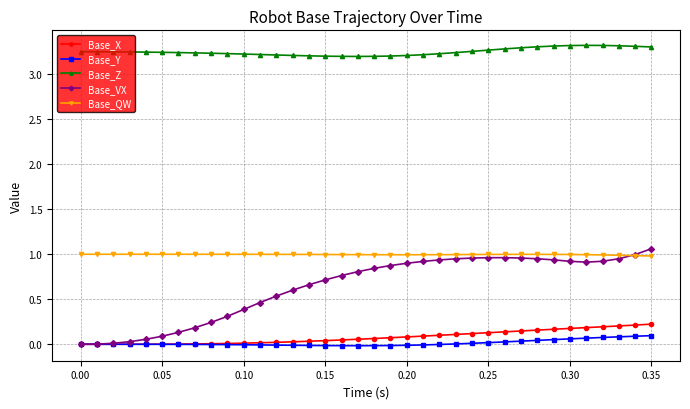

Which series has the largest total across all categories?

Base_Z